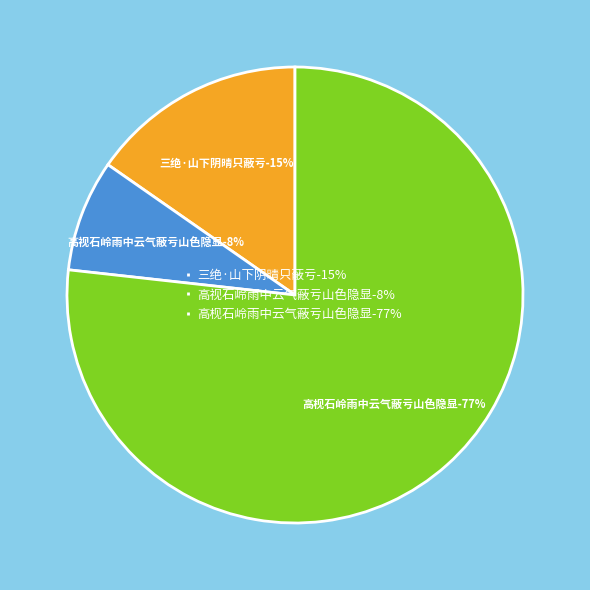

How much of the chart is everything except 高视石岭雨中云气蔽亏山色隐显?

92.1%